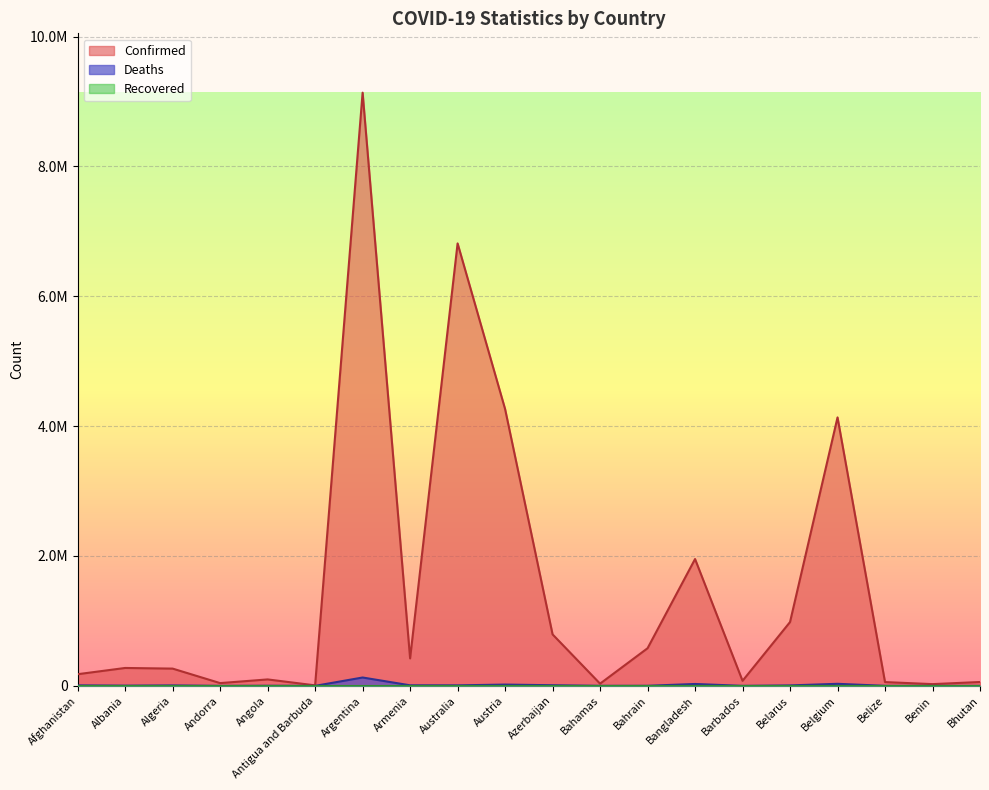

True or false: Confirmed has more than 2 points higher than both neighbors.

True